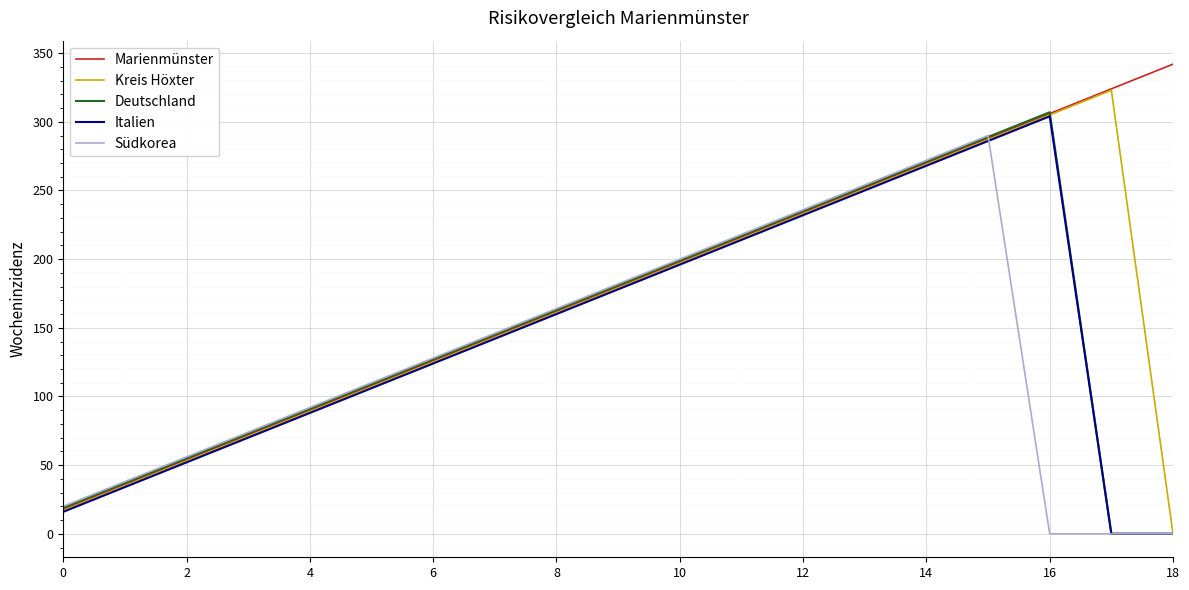

Which series has the largest total across all categories?

Marienmünster